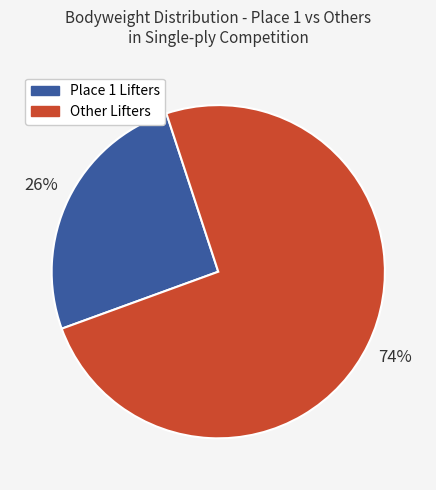

Is there any slice that represents more than half of the pie?

Yes